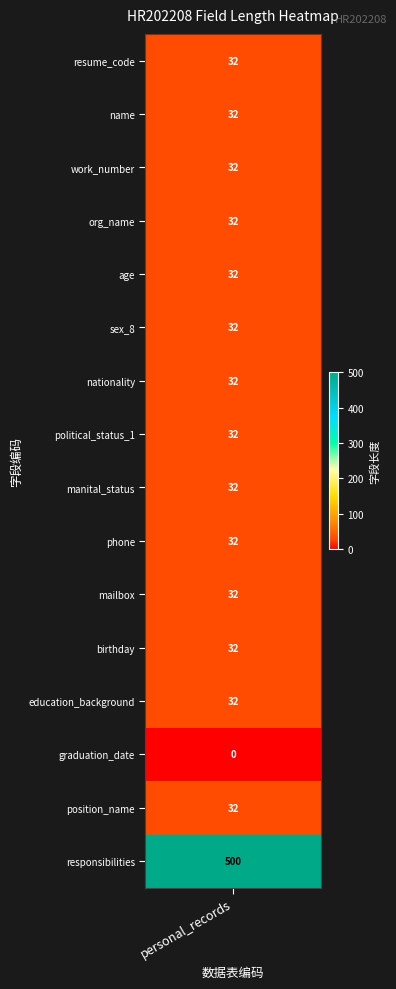

The chart shows a value of 18 at 11. True or false?

False